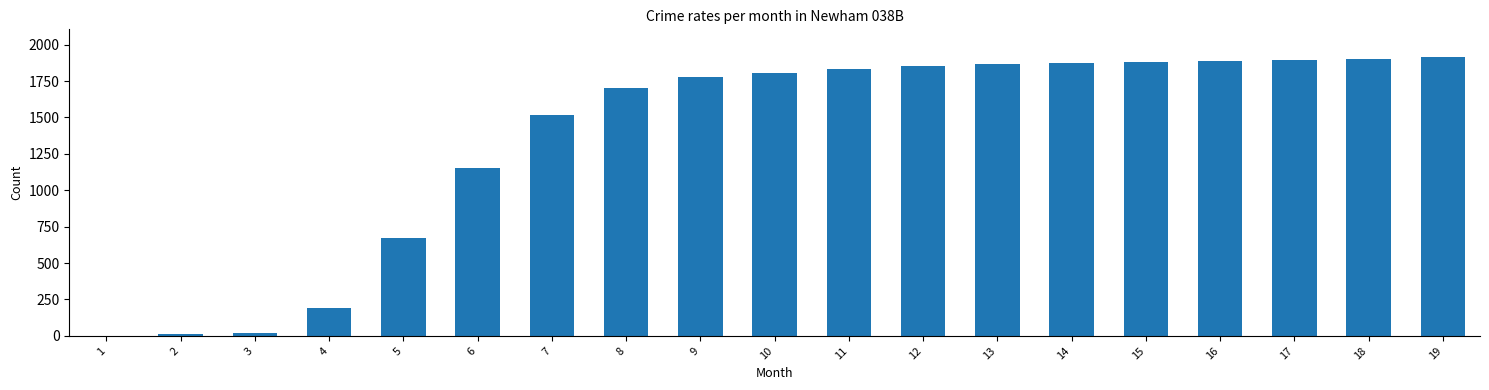

Is it true that the value at 8 is 1700?

True